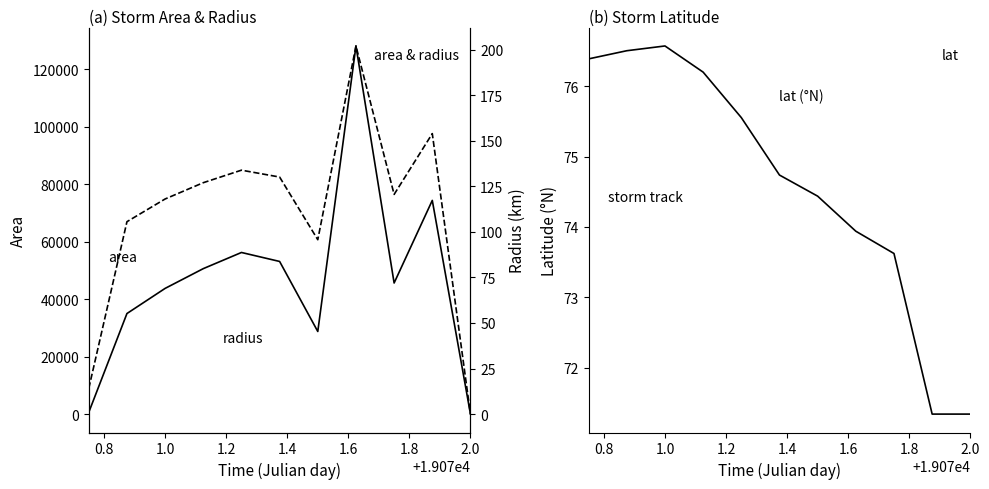

How many data points in area are above 45625?

5